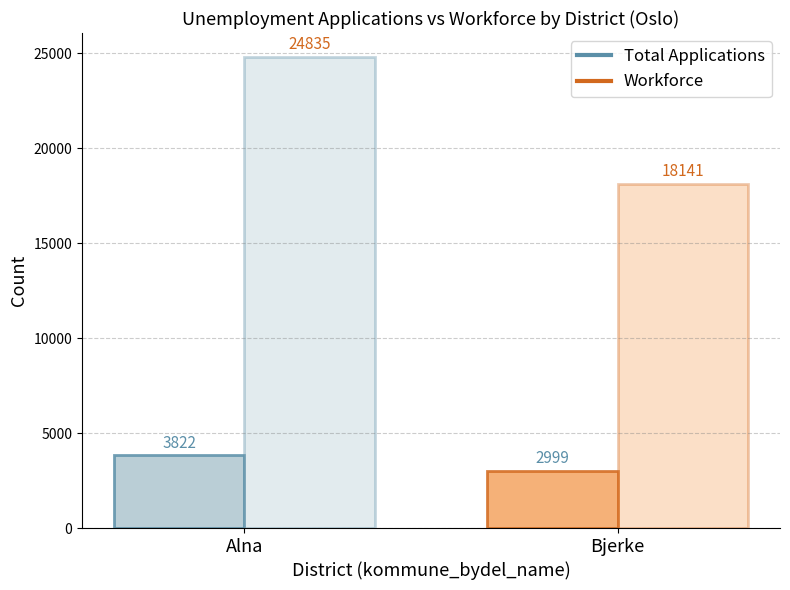

How many bars are there in total?

4